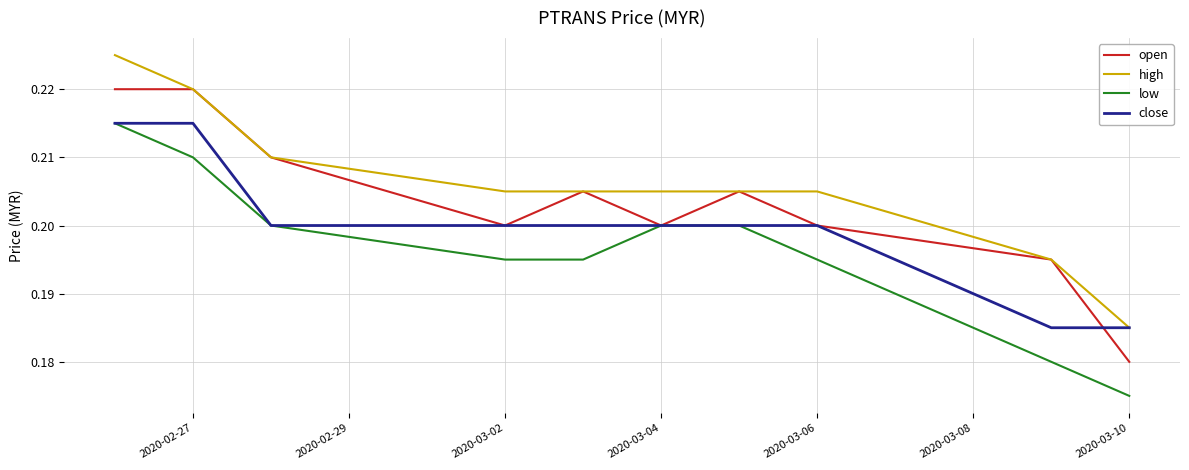

True or false: high and low cross at least once.

False